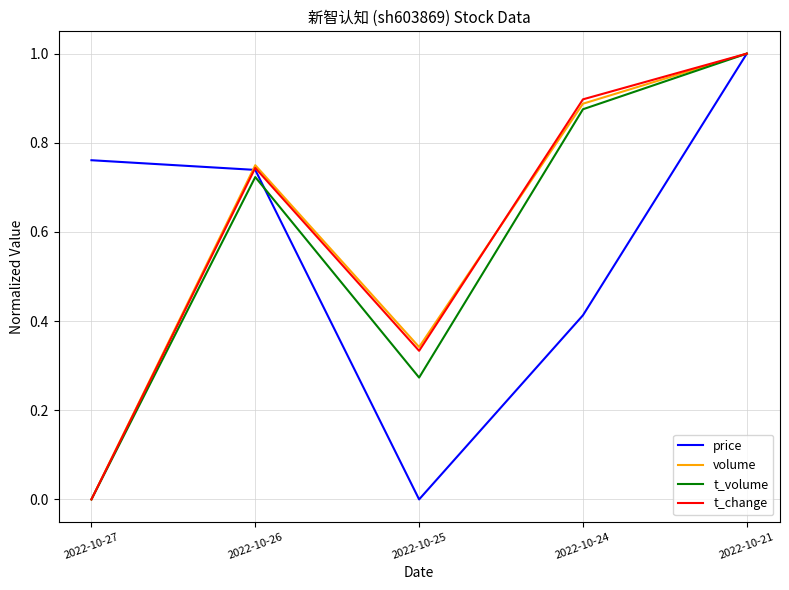

Rank the series at 2022-10-24 from lowest to highest value.

price, t_volume, volume, t_change